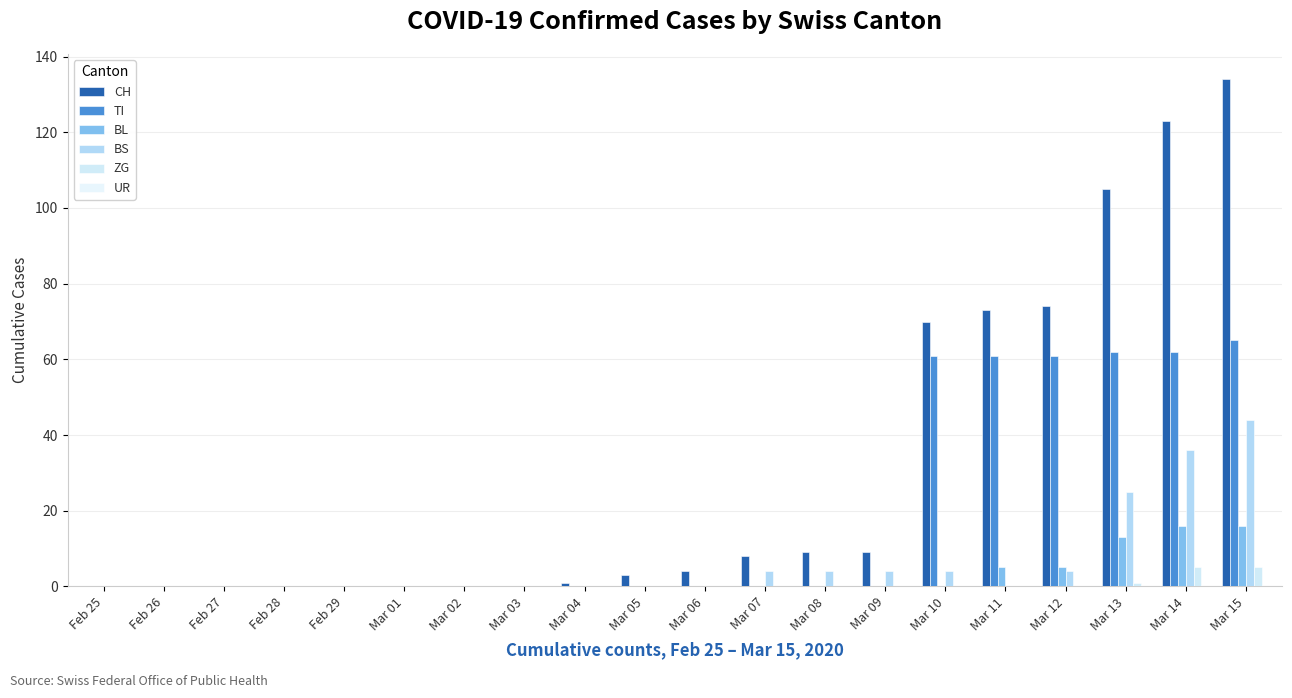

Which series has the widest spread of values?

CH